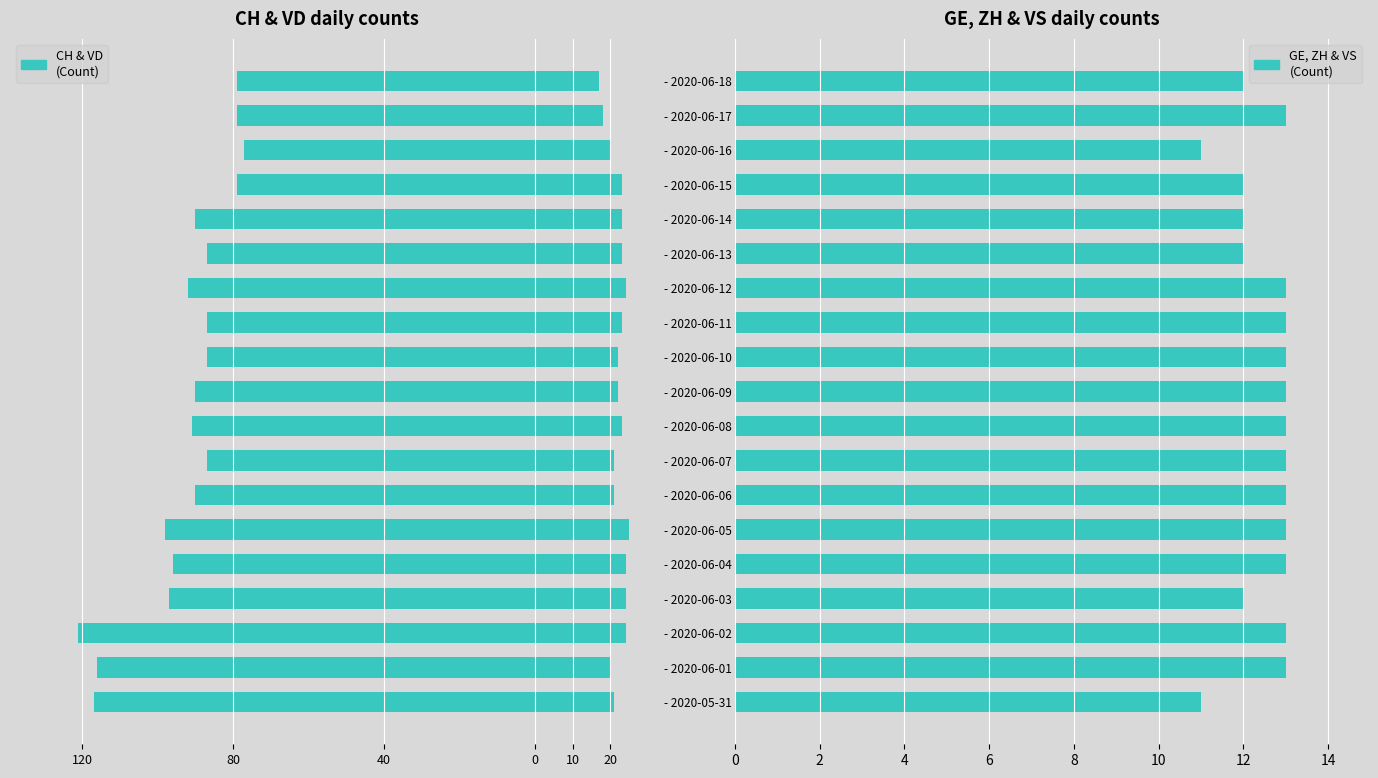

What is the difference between the highest and lowest values at - 2020-06-07?

108